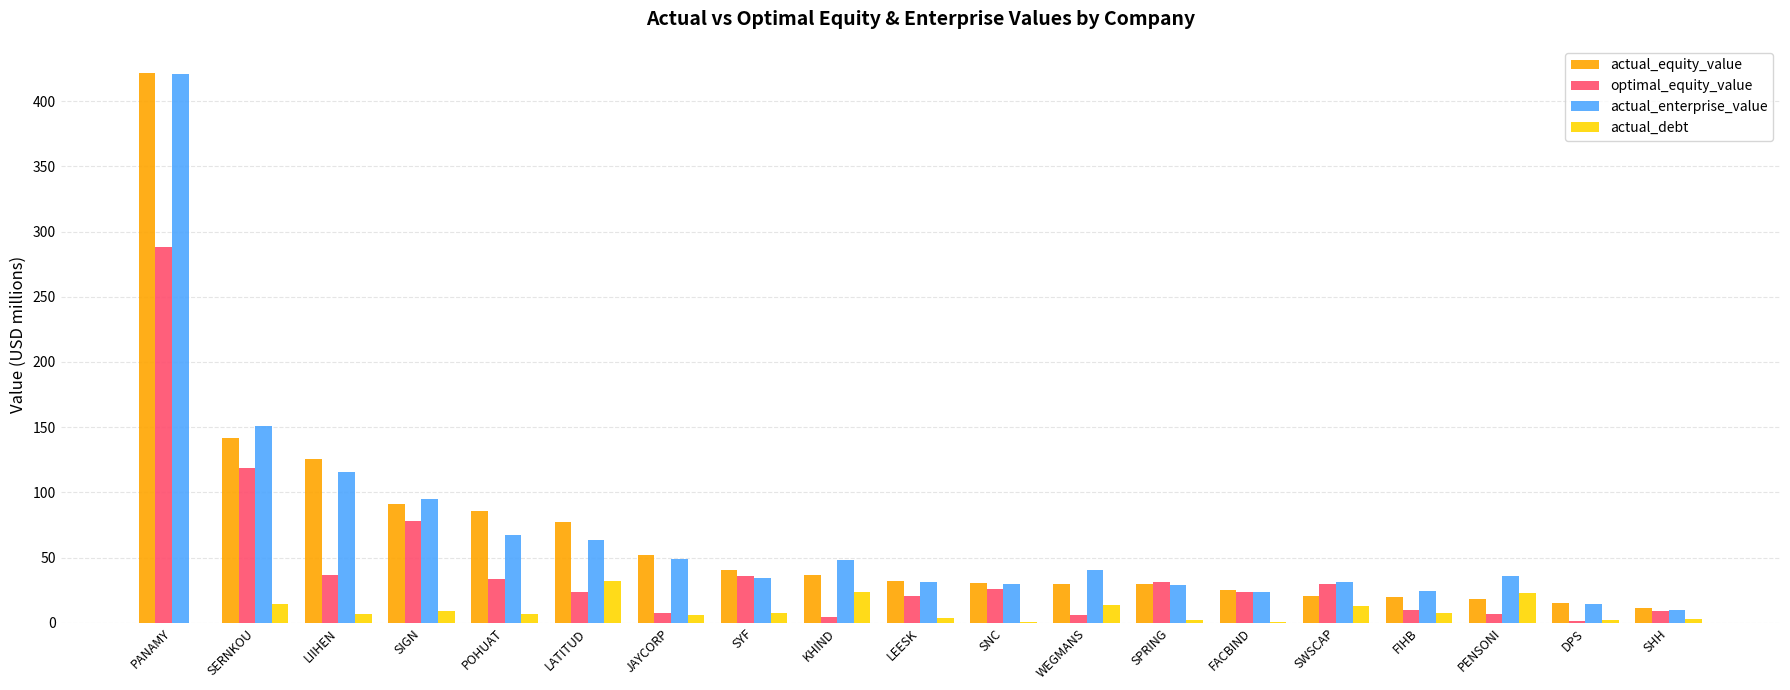

What value does the optimal_equity_value series have at LIIHEN?

36.8